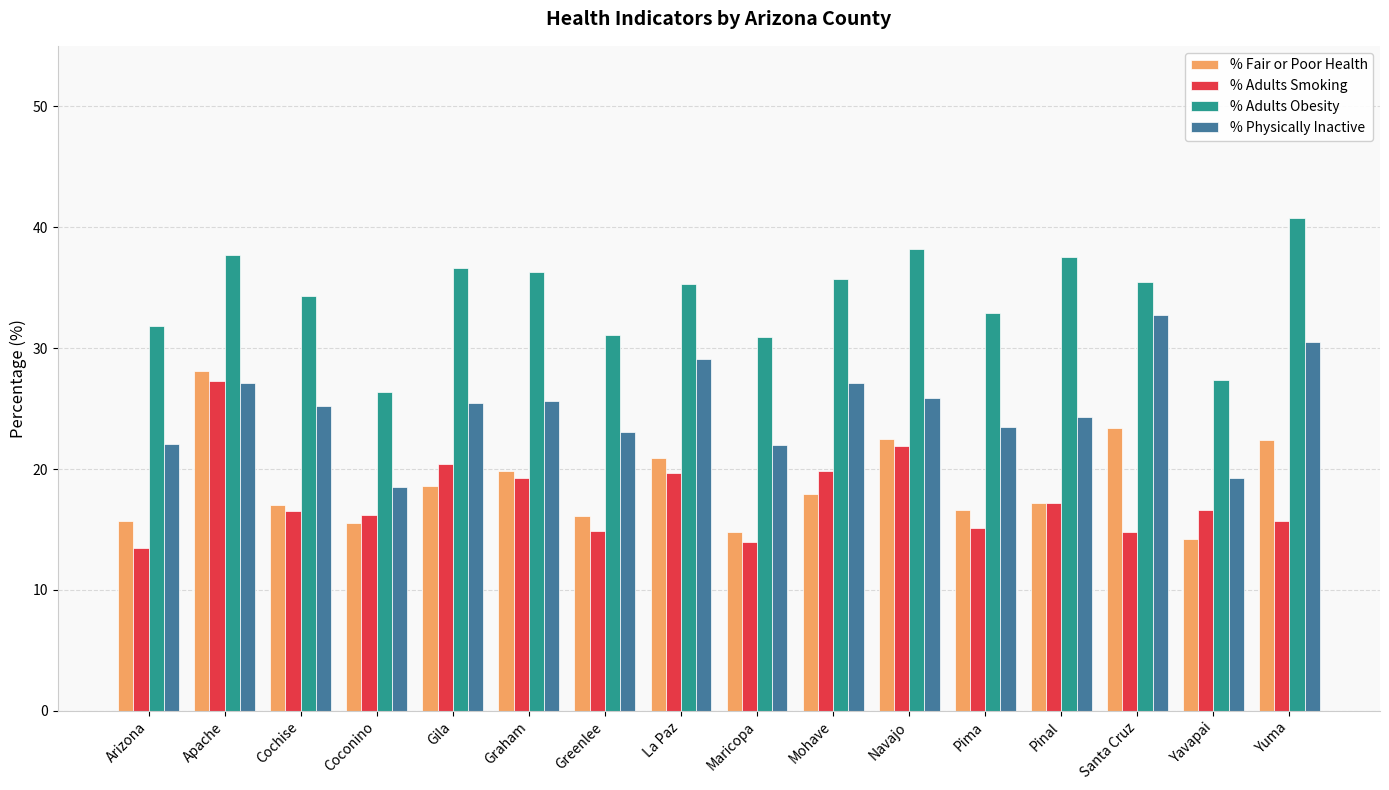

Does the chart contain any negative values?

No